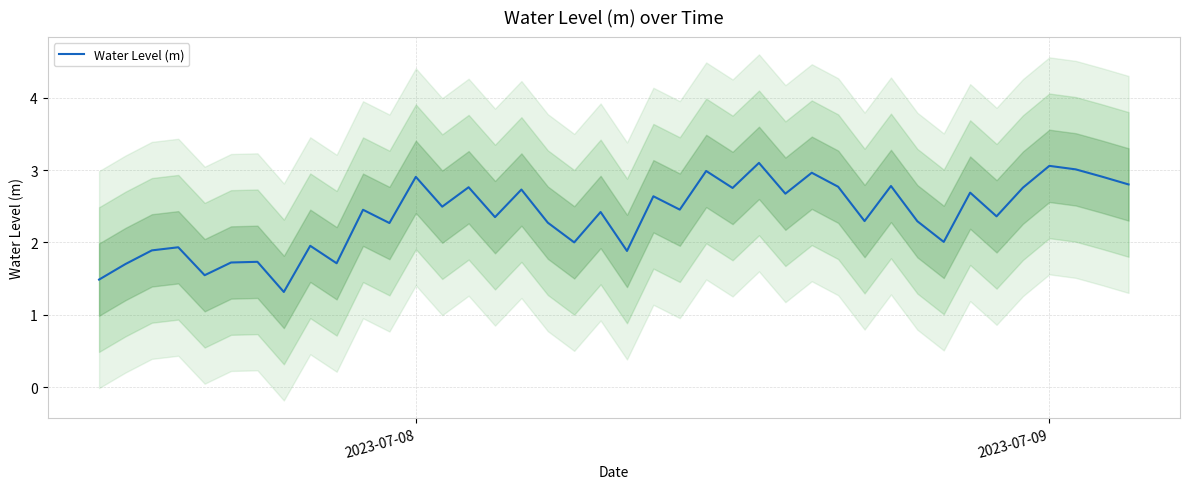

What is the difference between the maximum and minimum values?

1.8